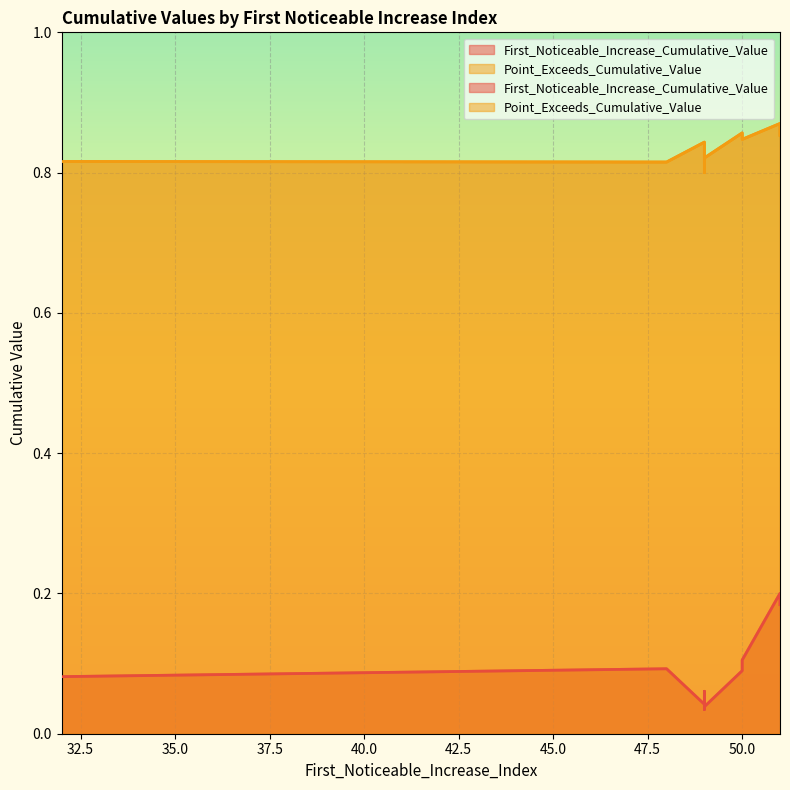

What are all the series names shown in the legend?

First_Noticeable_Increase_Cumulative_Value, Point_Exceeds_Cumulative_Value